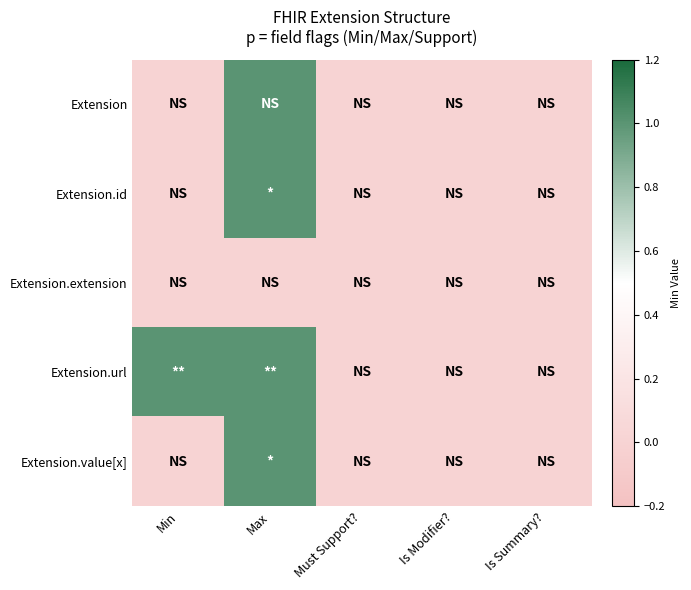

Reading left to right, list all the values displayed in this chart.

Extension: Min=0	Max=1	Must Support?=0	Is Modifier?=0	Is Summary?=0
Extension.id: Min=0	Max=1	Must Support?=0	Is Modifier?=0	Is Summary?=0
Extension.extension: Min=0	Max=0	Must Support?=0	Is Modifier?=0	Is Summary?=0
Extension.url: Min=1	Max=1	Must Support?=0	Is Modifier?=0	Is Summary?=0
Extension.value[x]: Min=0	Max=1	Must Support?=0	Is Modifier?=0	Is Summary?=0